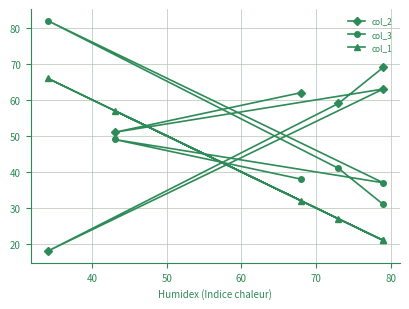

What is the difference between the maximum and minimum values in the col_1 series?

45